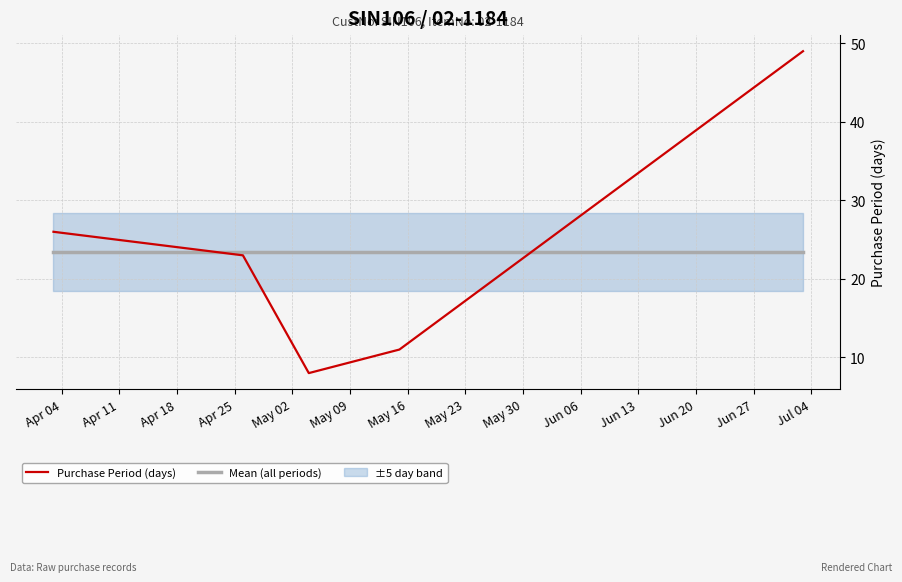

What is the highest value of the Purchase Period (days) series?

49.0